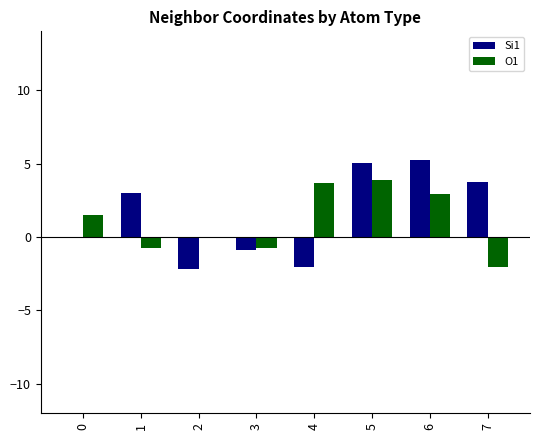

The value of O1 at 6 is 2.9. True or false?

True